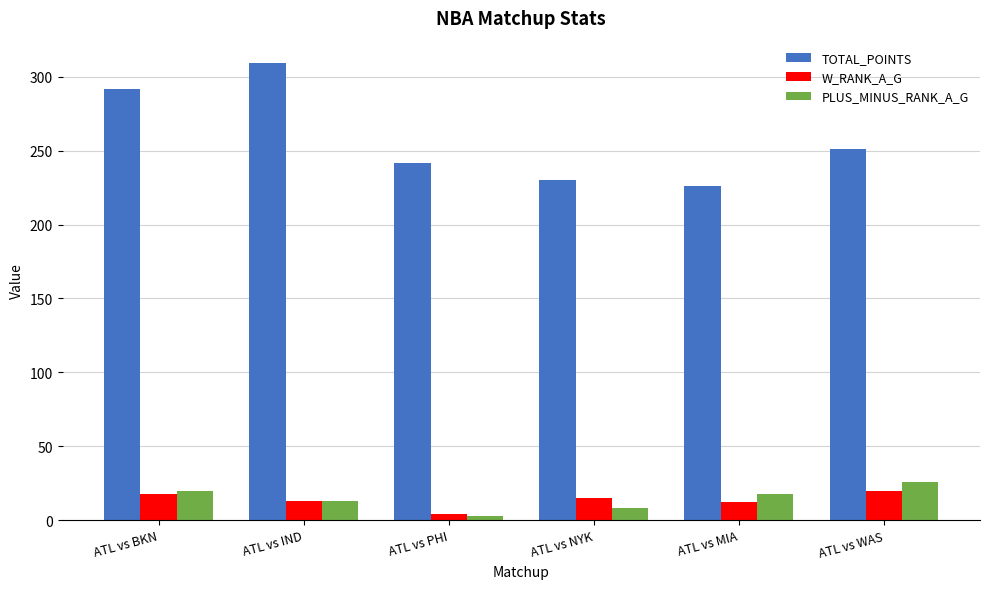

What is the sum of the PLUS_MINUS_RANK_A_G values at ATL vs IND and ATL vs NYK?

21